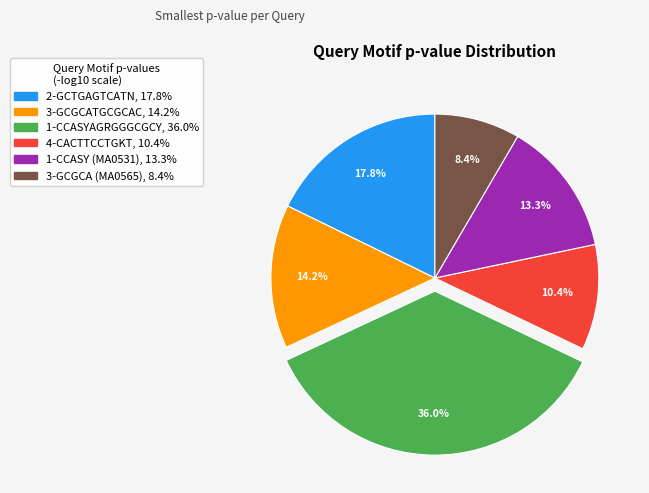

Is there a majority slice in this chart?

No